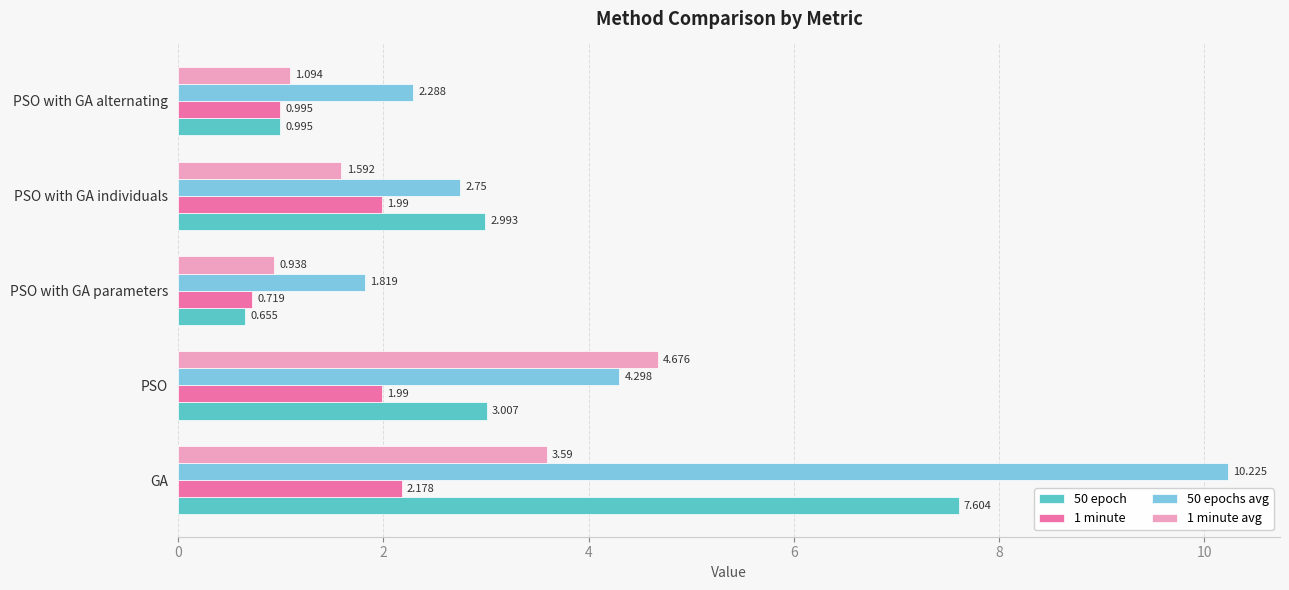

What is the maximum value for 50 epochs avg?

10.2